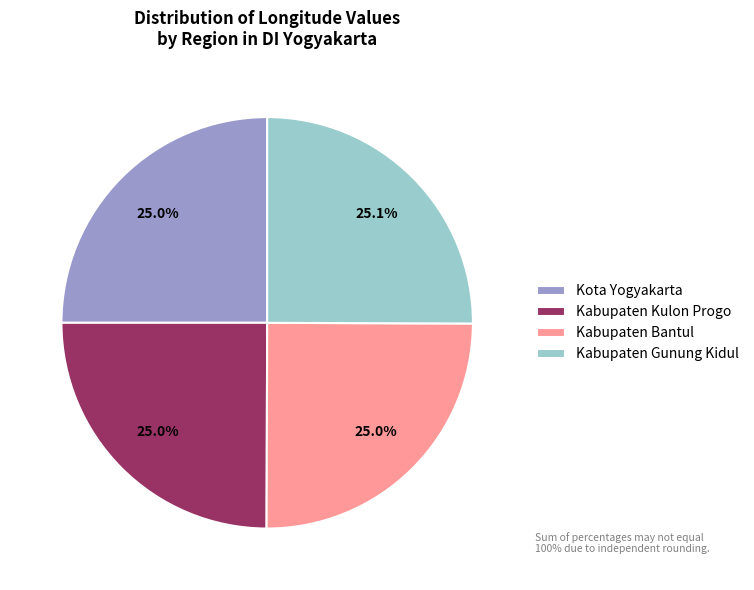

How many slices are in this pie chart?

4